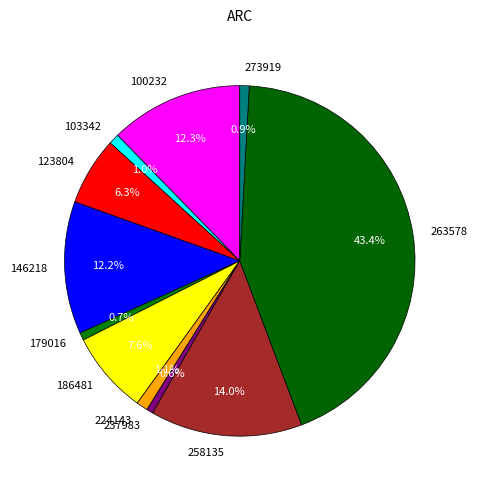

What percentage do 263578 and 273919 together represent?

44.3%